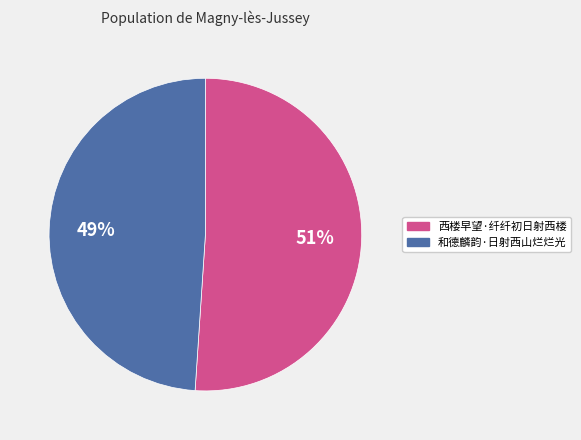

Which category has the biggest portion of the pie?

西楼早望·纤纤初日射西楼